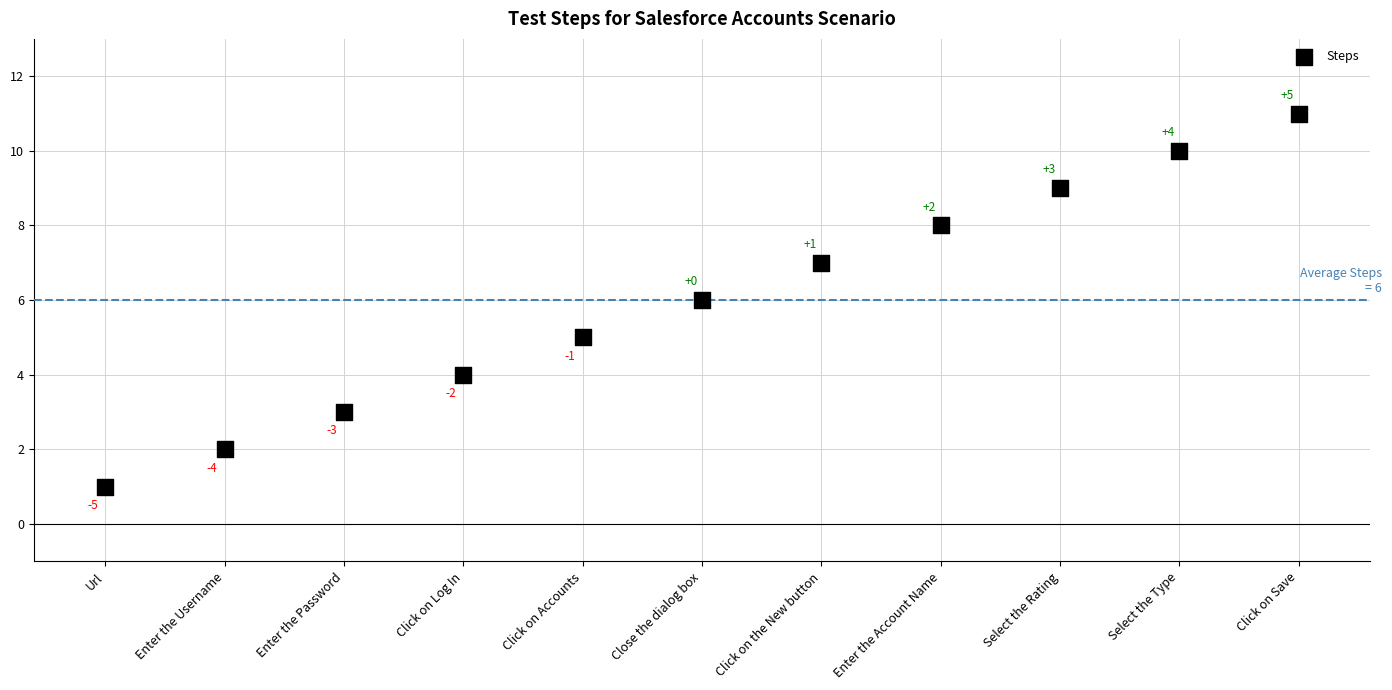

What Y value in the scatter plot is closest to 6?

6